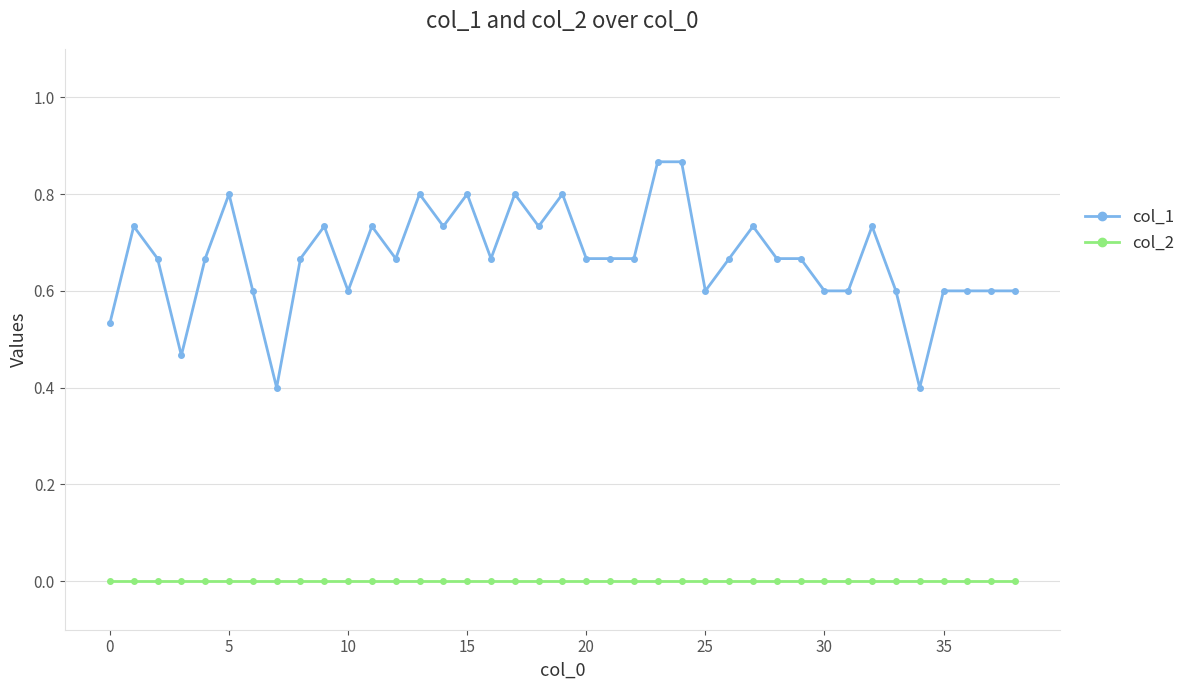

Count the number of categories in the chart.

39